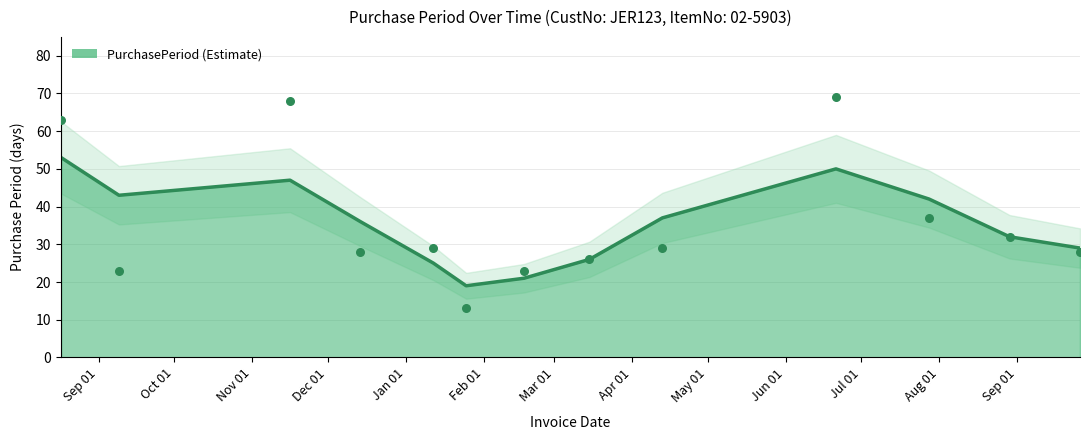

What is the ratio of the value at 2017-06-21 to the value at 2016-12-14?

2.5